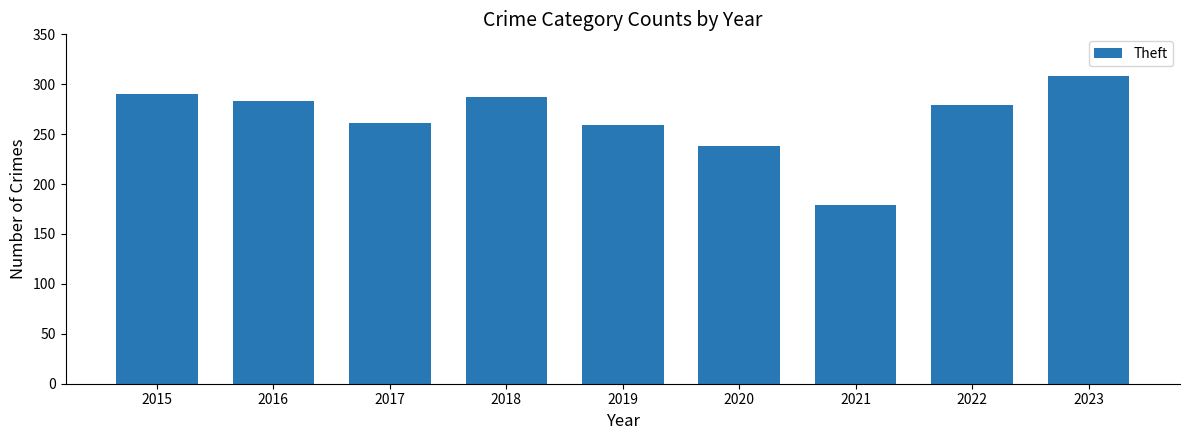

Which category has the highest value across all series?

2023